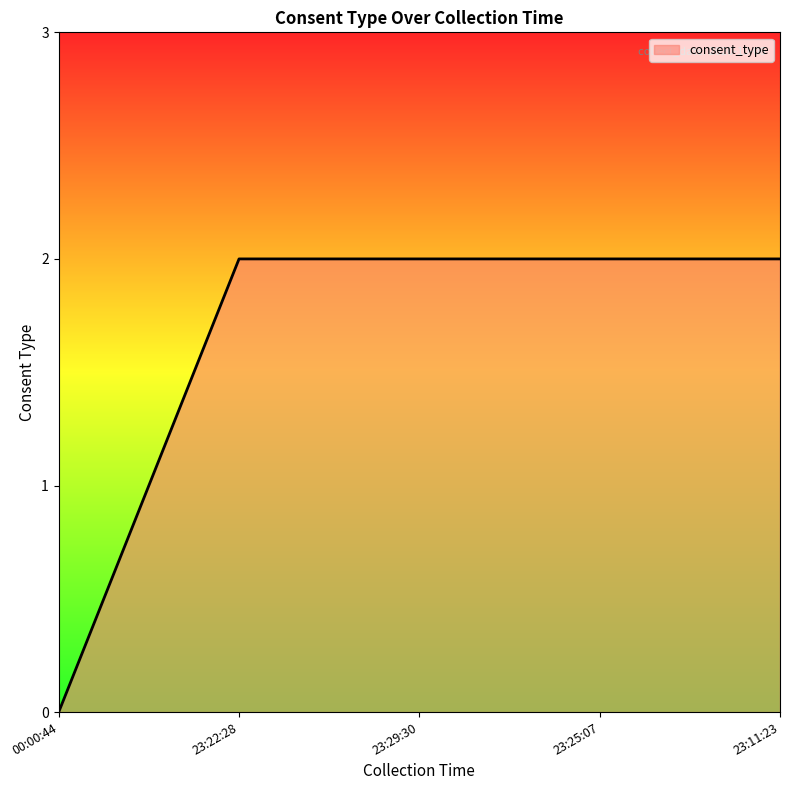

Does the chart have visible grid lines?

No